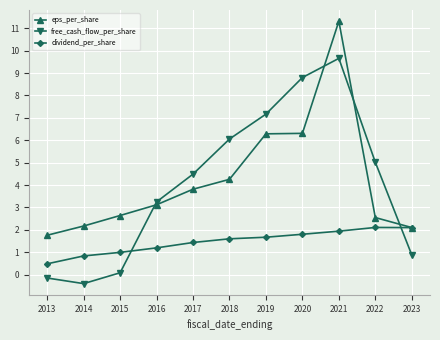

Reading left to right, transcribe all the data shown in this chart.

eps_per_share: 1.8	2.2	2.6	3.1	3.8	4.3	6.3	6.3	11.3	2.5	2.1
free_cash_flow_per_share: -0.1	-0.4	0.1	3.2	4.5	6.1	7.2	8.8	9.7	5.0	0.9
dividend_per_share: 0.5	0.8	1.0	1.2	1.4	1.6	1.7	1.8	1.9	2.1	2.1